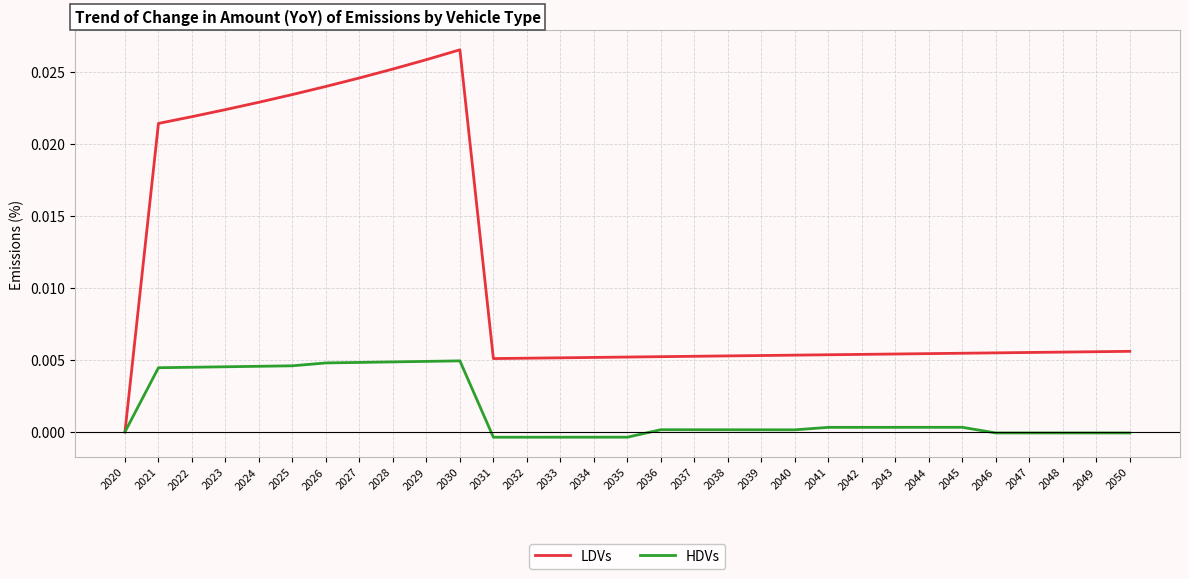

True or false: HDVs has more than 1 points higher than both neighbors.

True